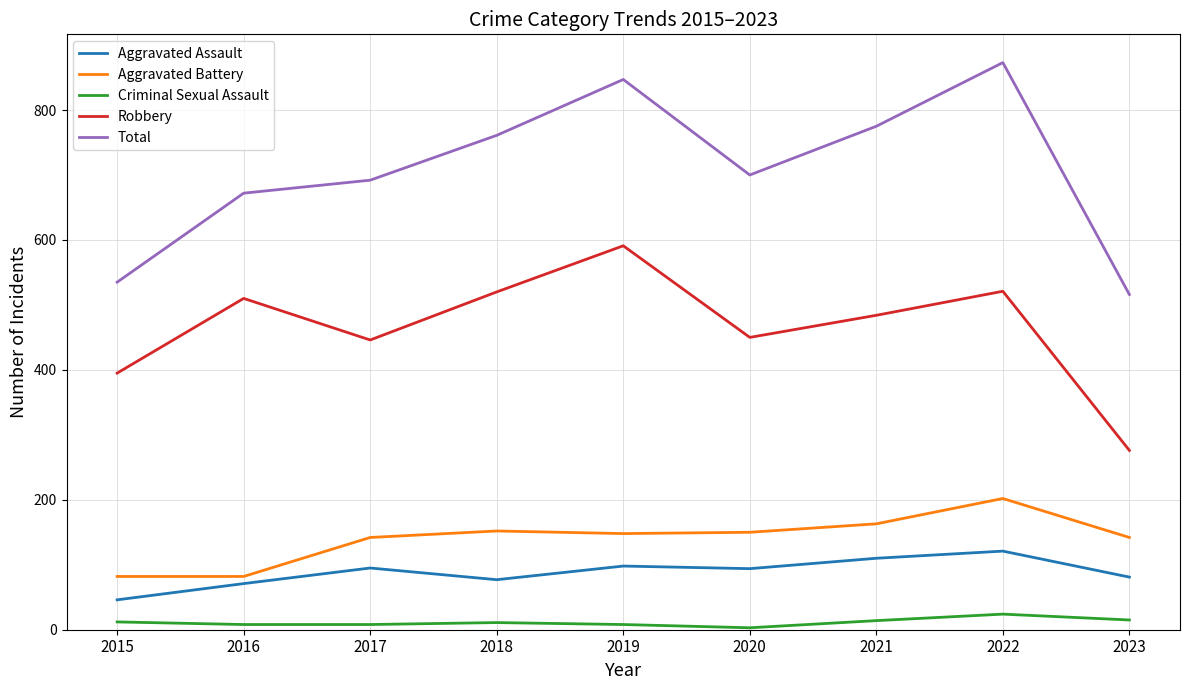

Where is the first local minimum for Robbery?

2017